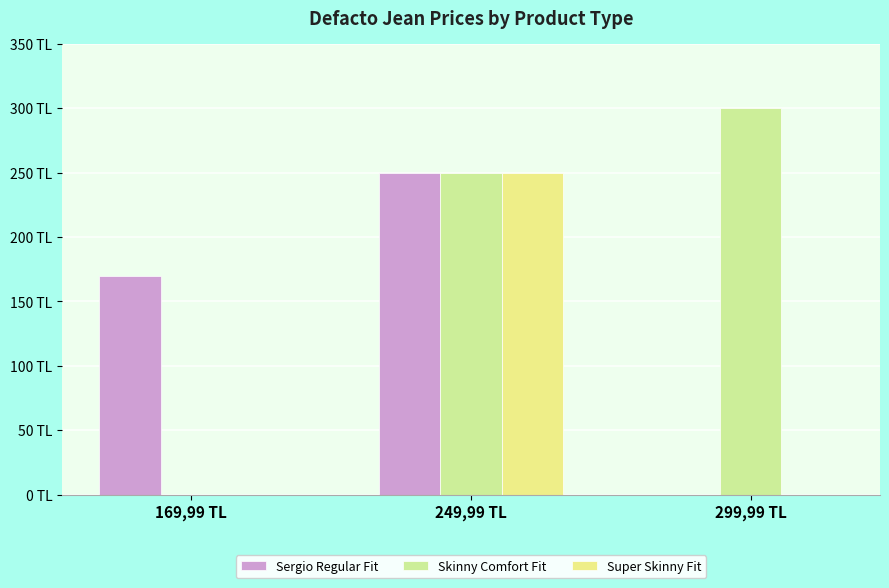

List the series in order of their peak value, highest first.

Skinny Comfort Fit, Sergio Regular Fit, Super Skinny Fit